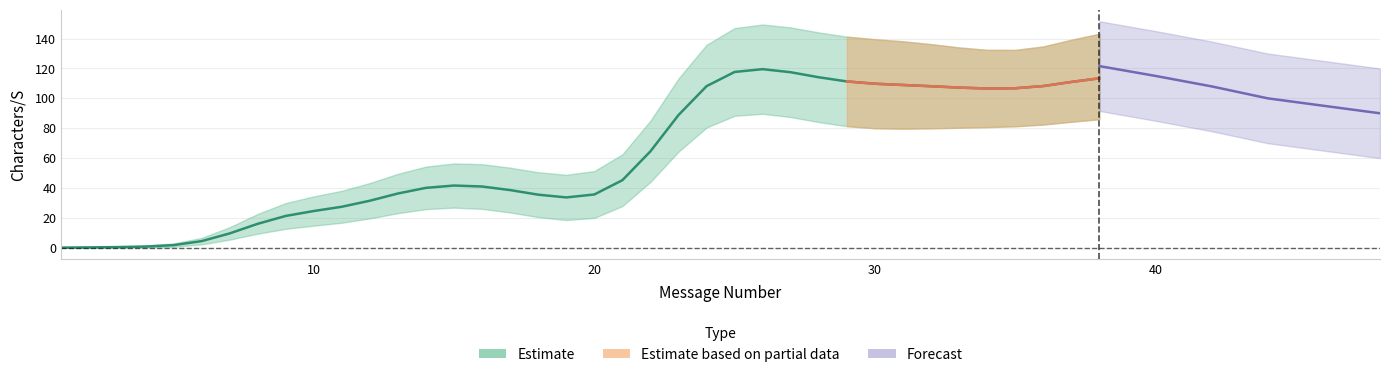

What is the sum of all Characters/S values?

2308.3